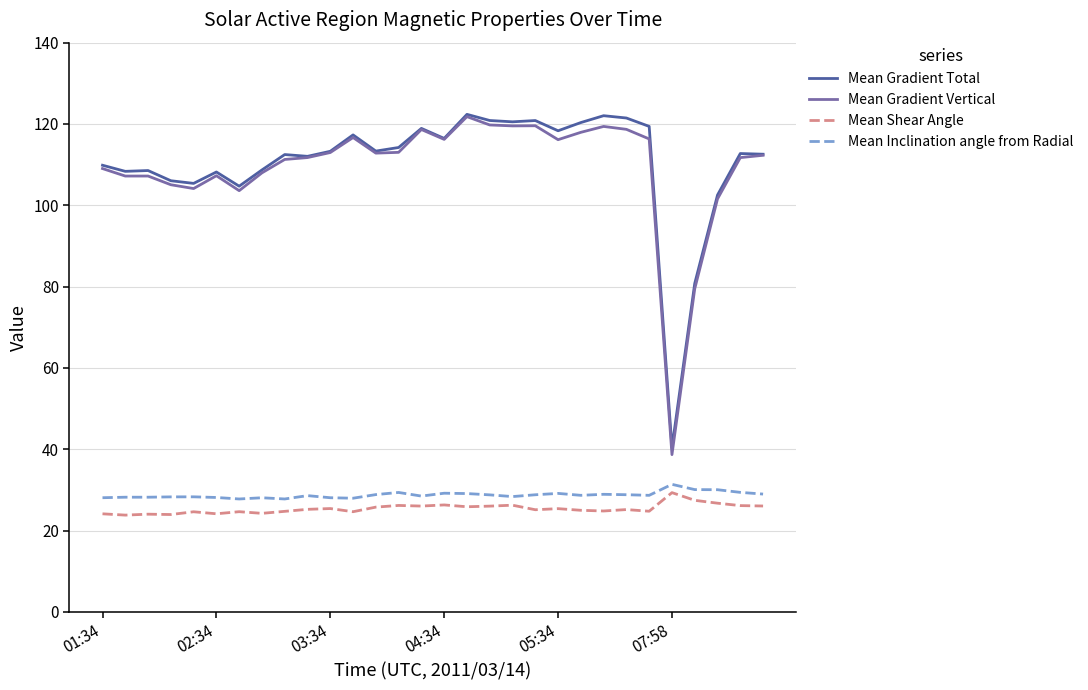

True or false: Mean Inclination angle from Radial and Mean Gradient Vertical cross at least once.

False